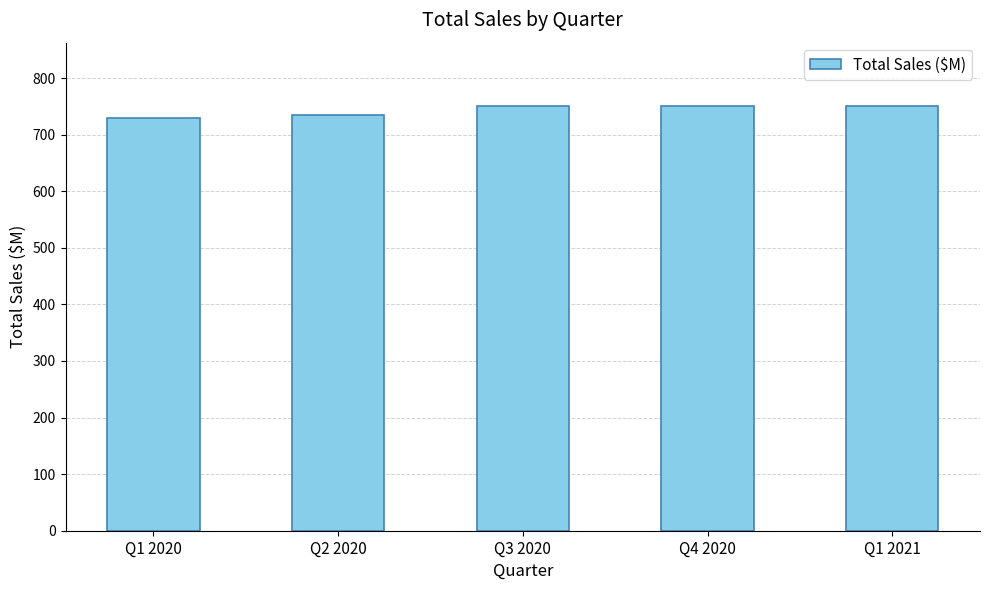

What is the sum of the values at Q1 2020 and Q2 2020?

1465